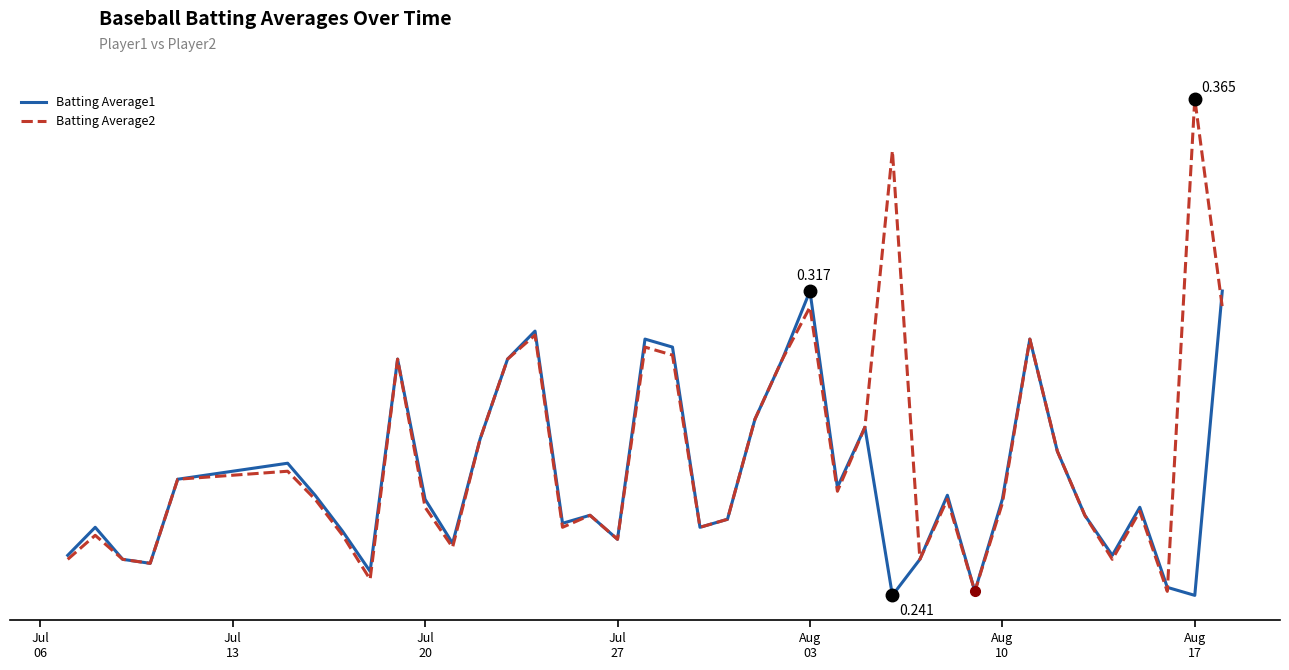

What are all the series names shown in the legend?

Batting Average1, Batting Average2